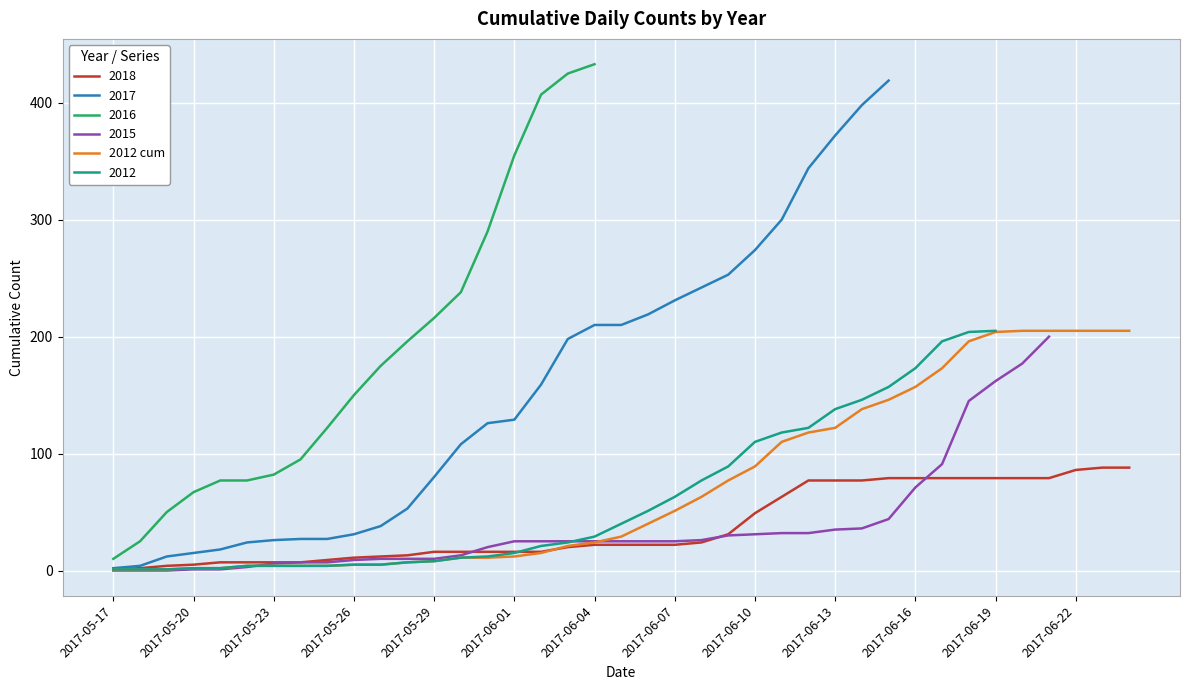

Reading right to left, extract all data points from this chart.

205	205	205	205	205	204	196	173	157	146	138	122	118	110	89	77	63	51	40	29	24	21	15	12	11	11	8	7	5	5	4	4	4	4	2	2	1	1	1